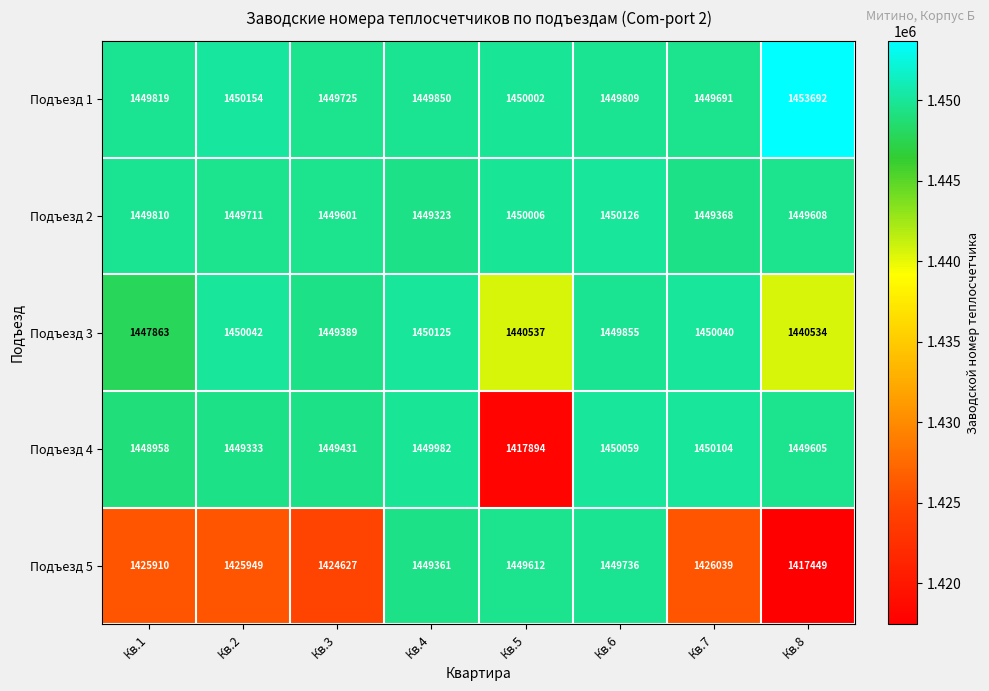

Where does the Подъезд 1 series first go above 1449850?

Кв.2